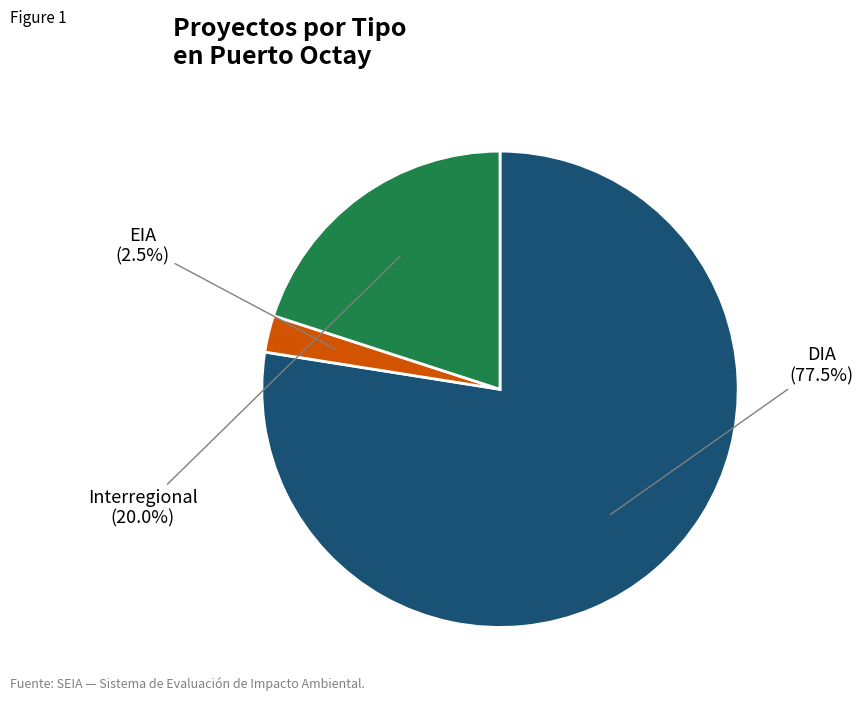

Is there any slice that represents more than half of the pie?

Yes